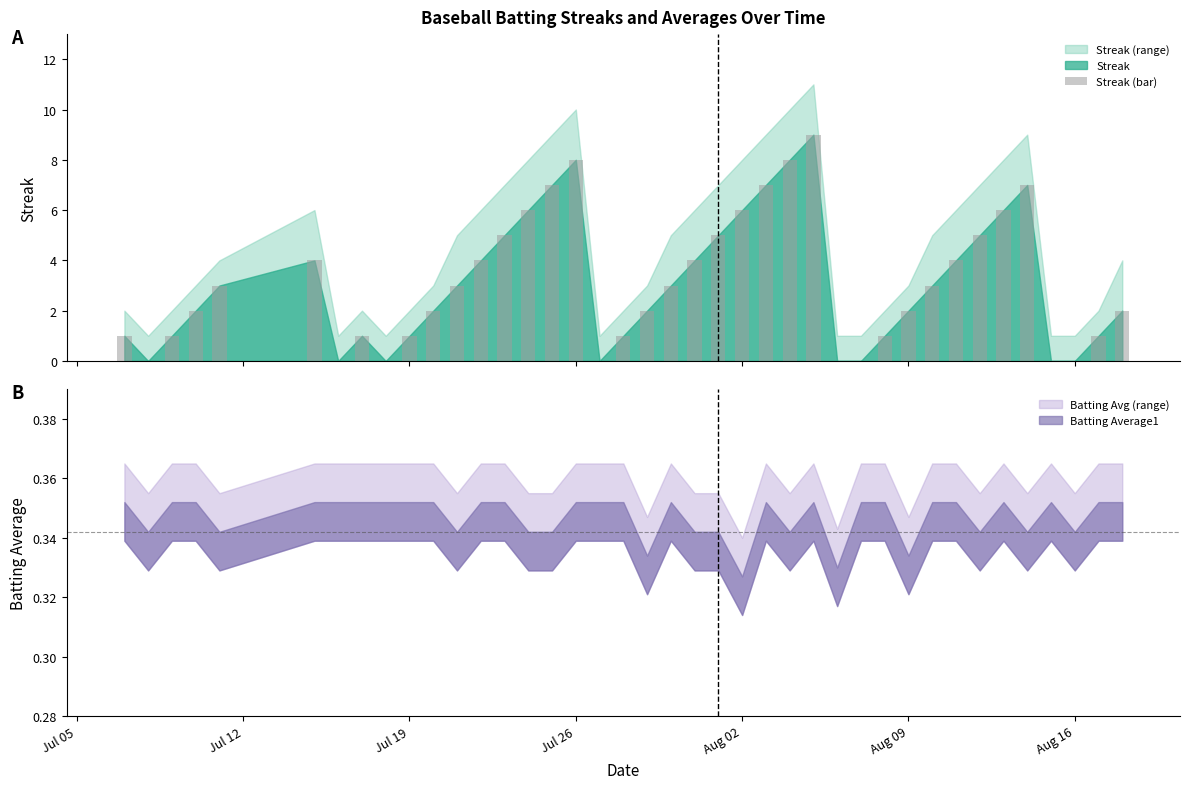

Does the chart contain stacked bars?

No